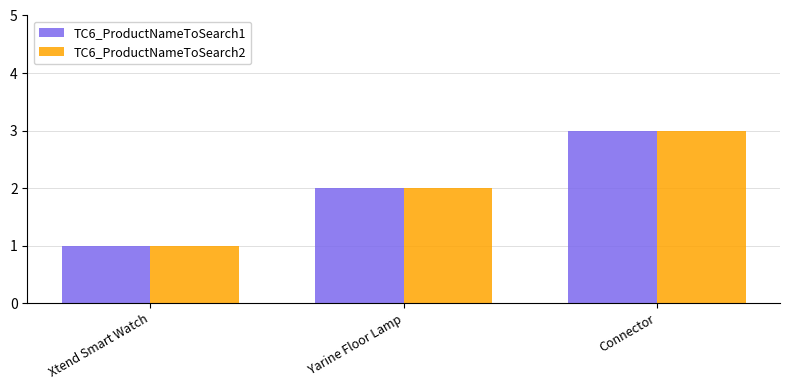

What position from the right is Connector?

1